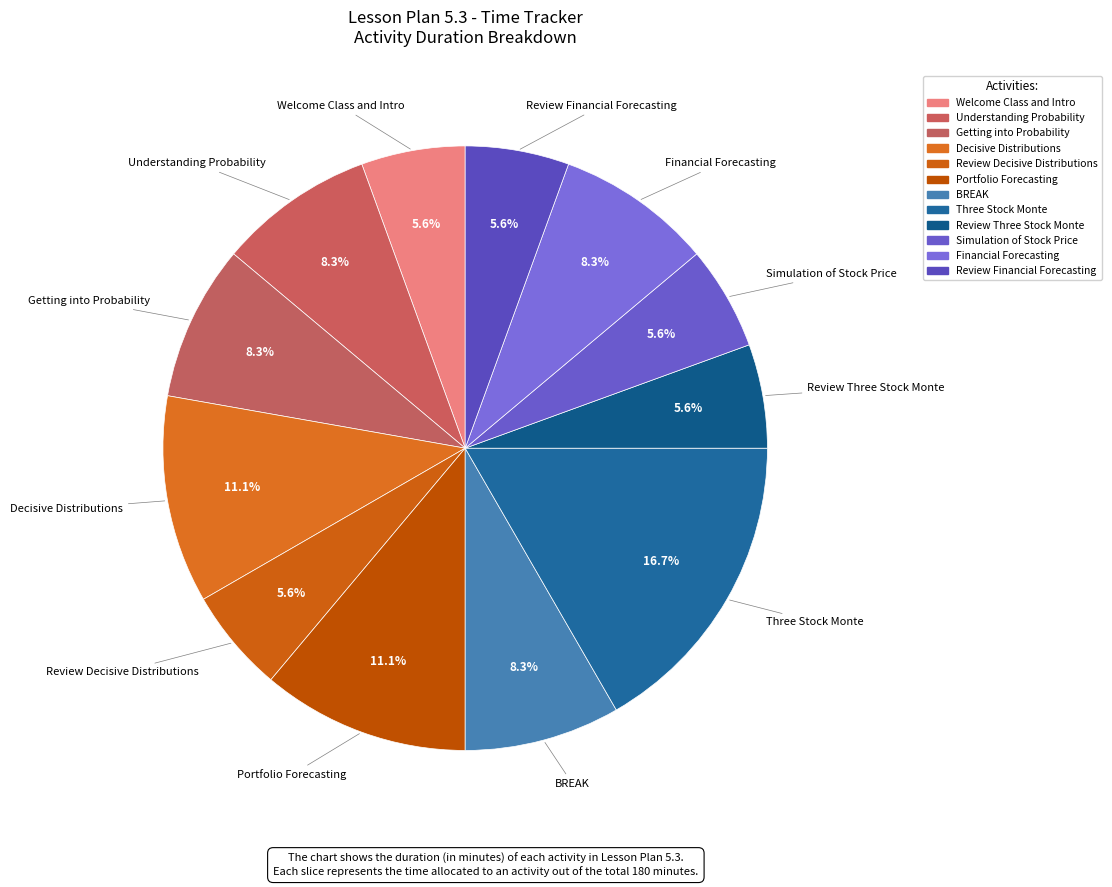

How many segments does this pie chart have?

12